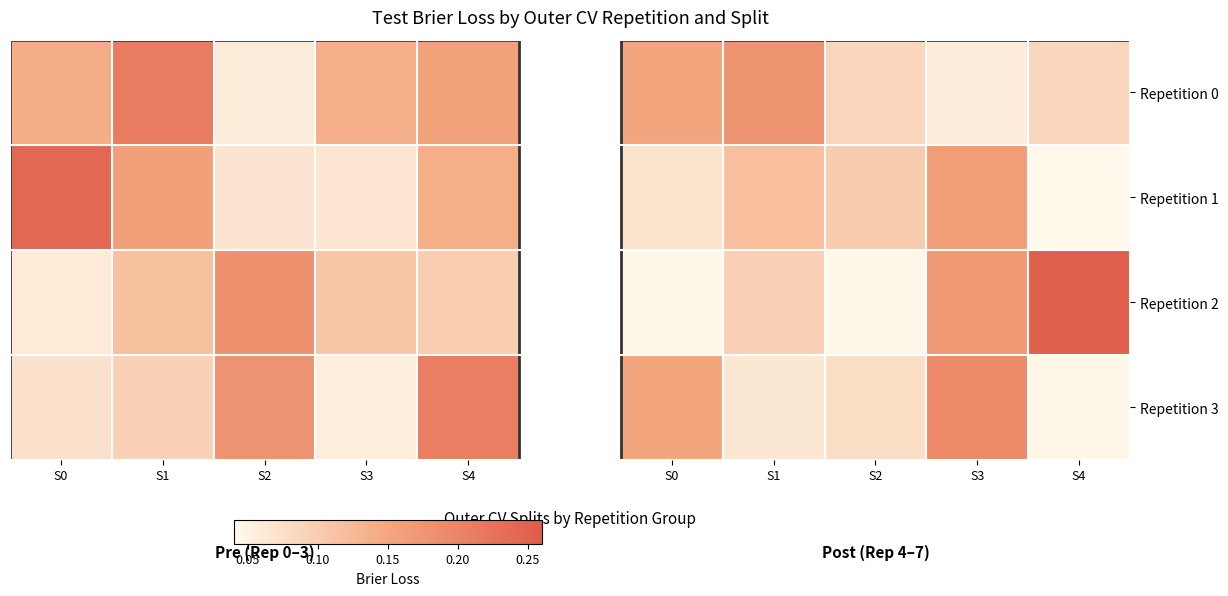

Is it true that Repetition 3 equals 0.0 at S4?

False